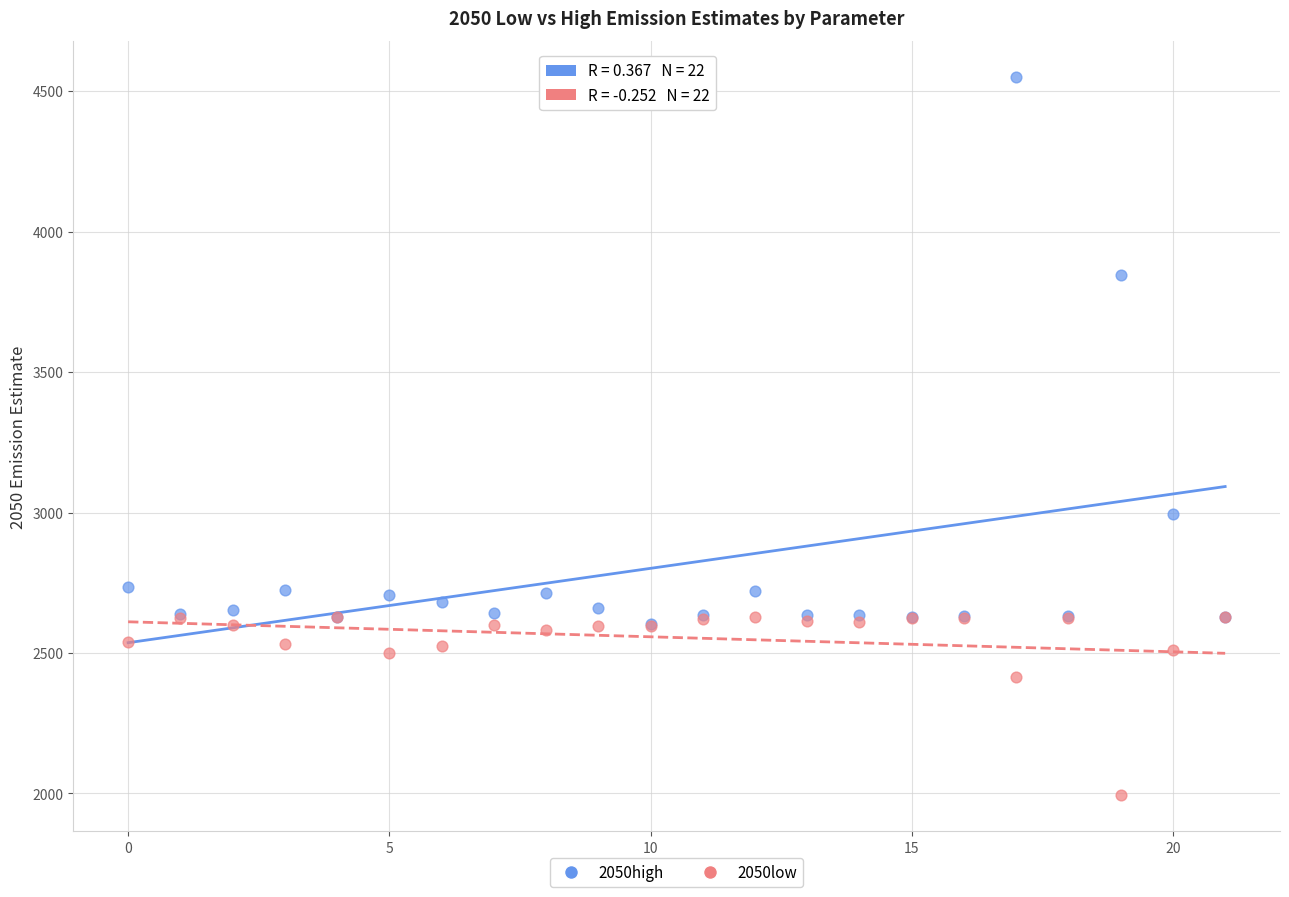

In the 2050low series, what Y value is closest to 2310?

2413.5